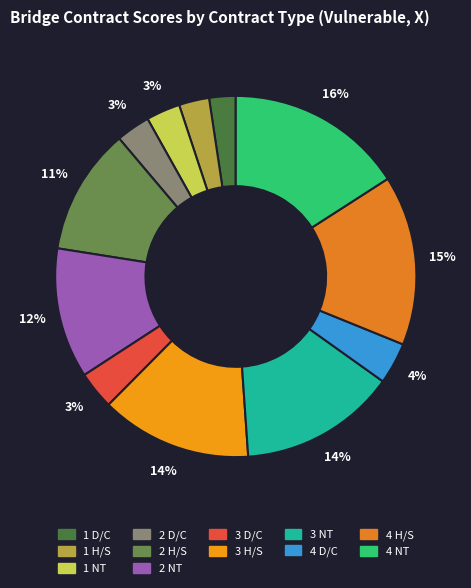

The 2 NT slice represents 25% of the pie. True or false?

False